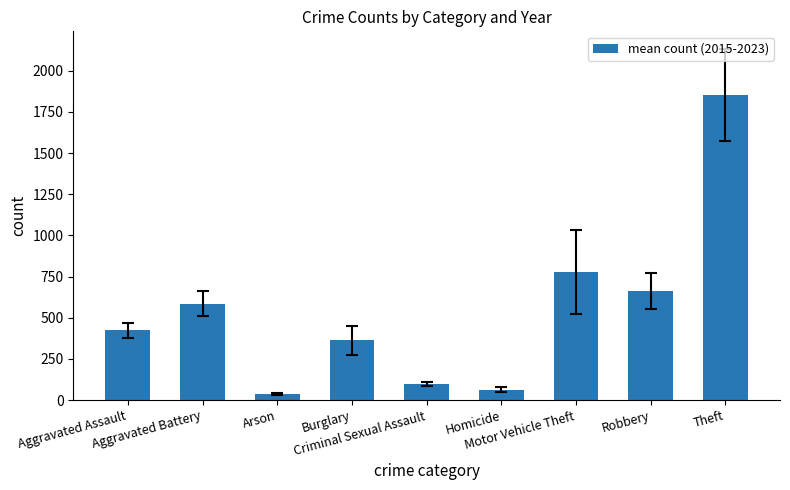

What is the greatest value displayed?

1851.4